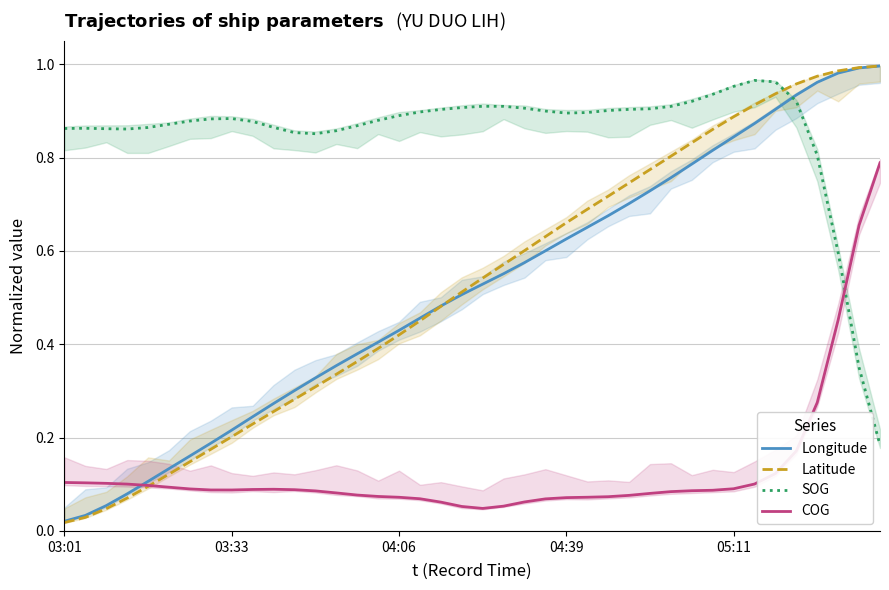

The SOG series shows 0.5 at 17. True or false?

False